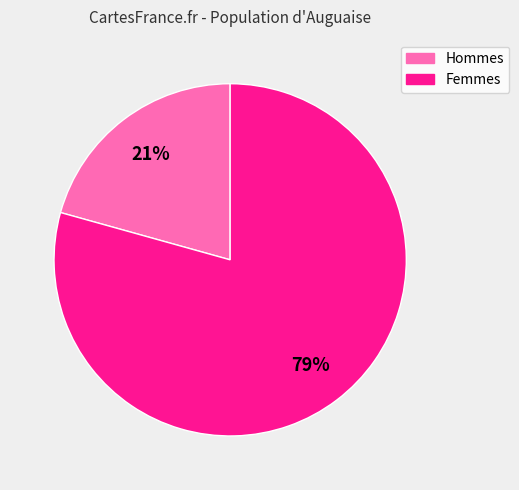

To the nearest percent, what is the average slice percentage?

50%